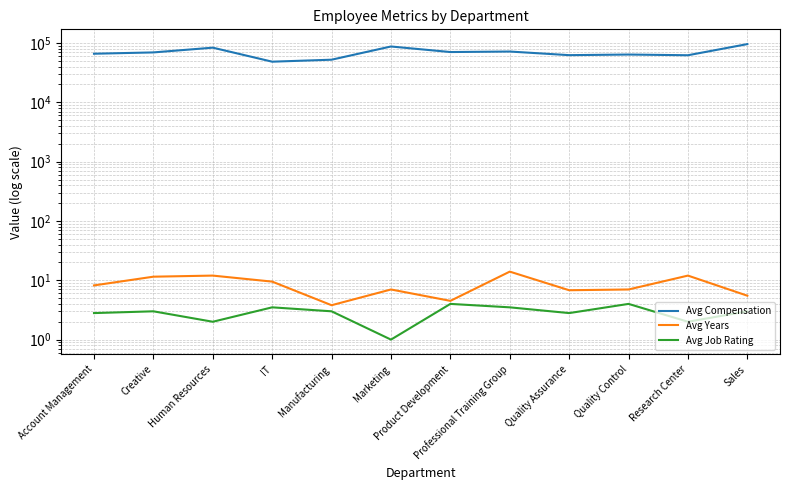

Rank the series by their maximum value, from highest to lowest.

Avg Compensation, Avg Years, Avg Job Rating